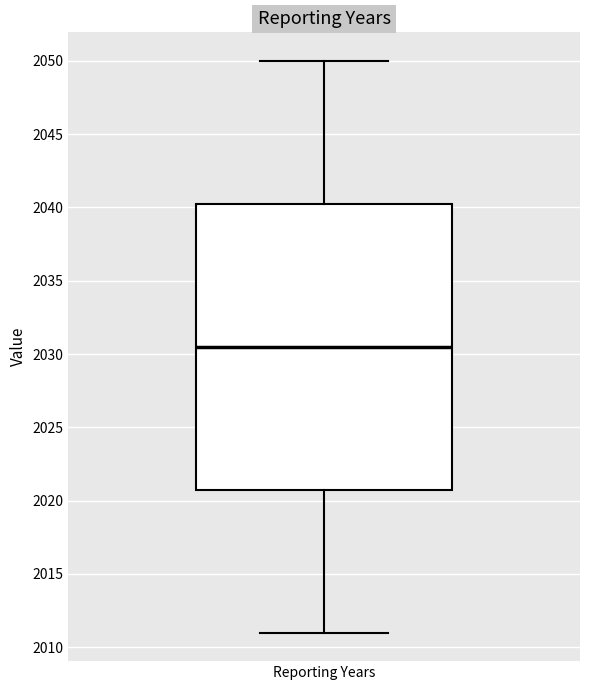

Where is the lower edge of the box for Reporting Years on the y-axis? The values are not printed on the chart, so give them approximately, as read against the axis.

2021.0